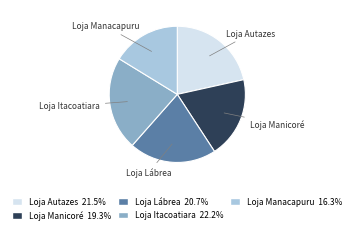

Do Loja Itacoatiara and Loja Manacapuru together represent more than half of the pie?

No